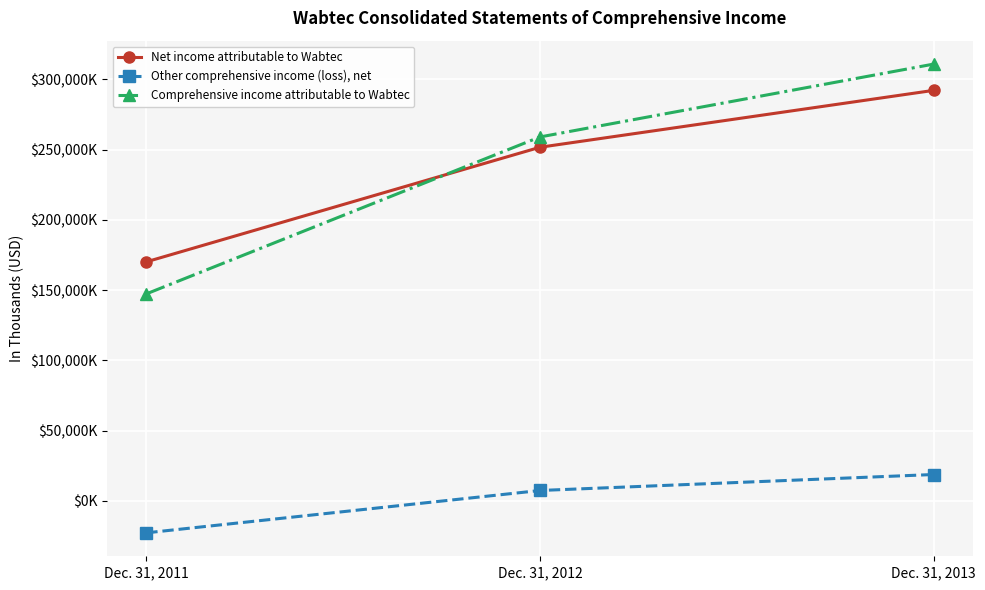

Reading left to right, what are all the values shown in this chart?

Net income attributable to Wabtec: Dec. 31, 2011=170149	Dec. 31, 2012=251732	Dec. 31, 2013=292235
Other comprehensive income (loss), net: Dec. 31, 2011=-22820	Dec. 31, 2012=7333	Dec. 31, 2013=18708
Comprehensive income attributable to Wabtec: Dec. 31, 2011=147329	Dec. 31, 2012=259065	Dec. 31, 2013=310943